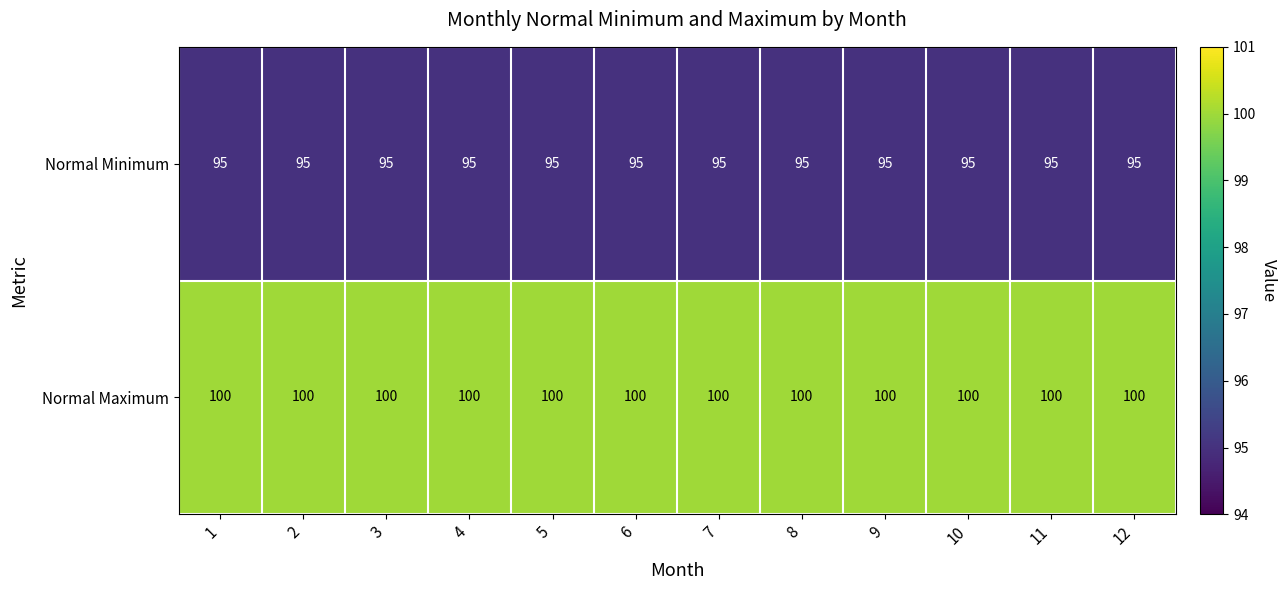

What is the sum of the Normal Minimum values at 11 and 10?

190